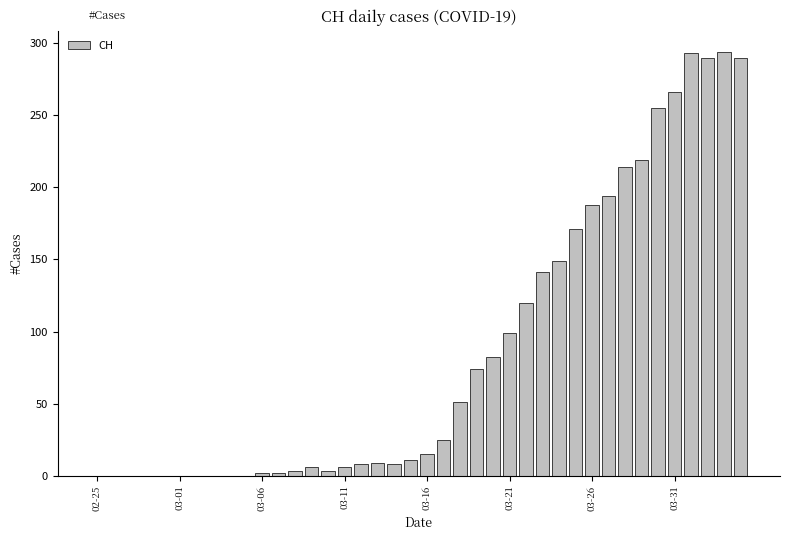

What is the average value?

87